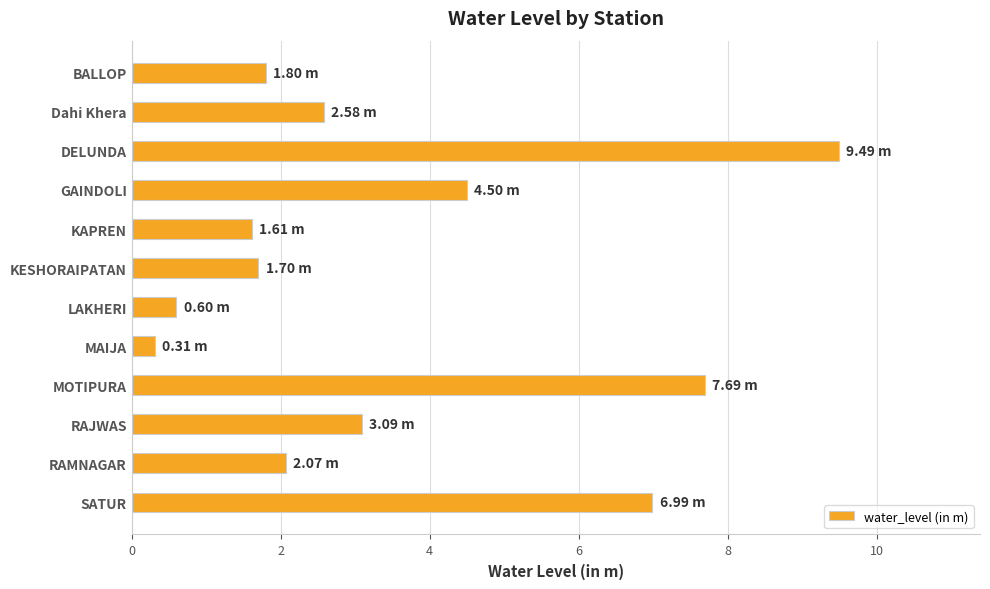

What is the label of the 10th bar from the bottom?

DELUNDA